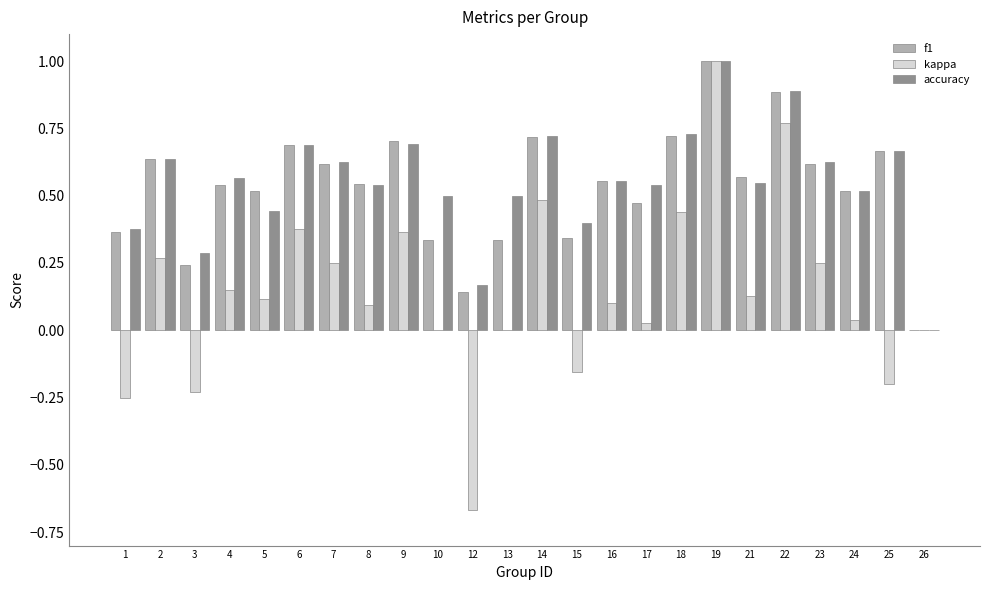

Which category has the highest value across all series?

19